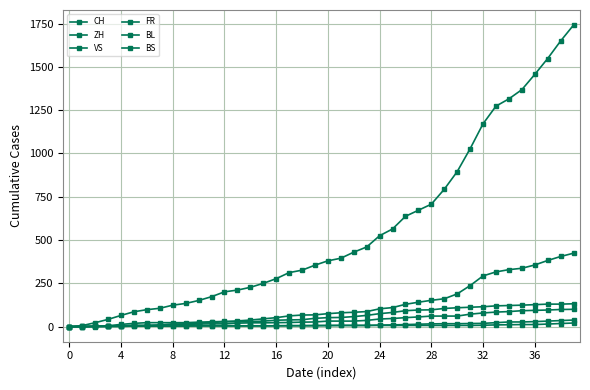

What is the difference between the second highest and second lowest values in the FR series?

99